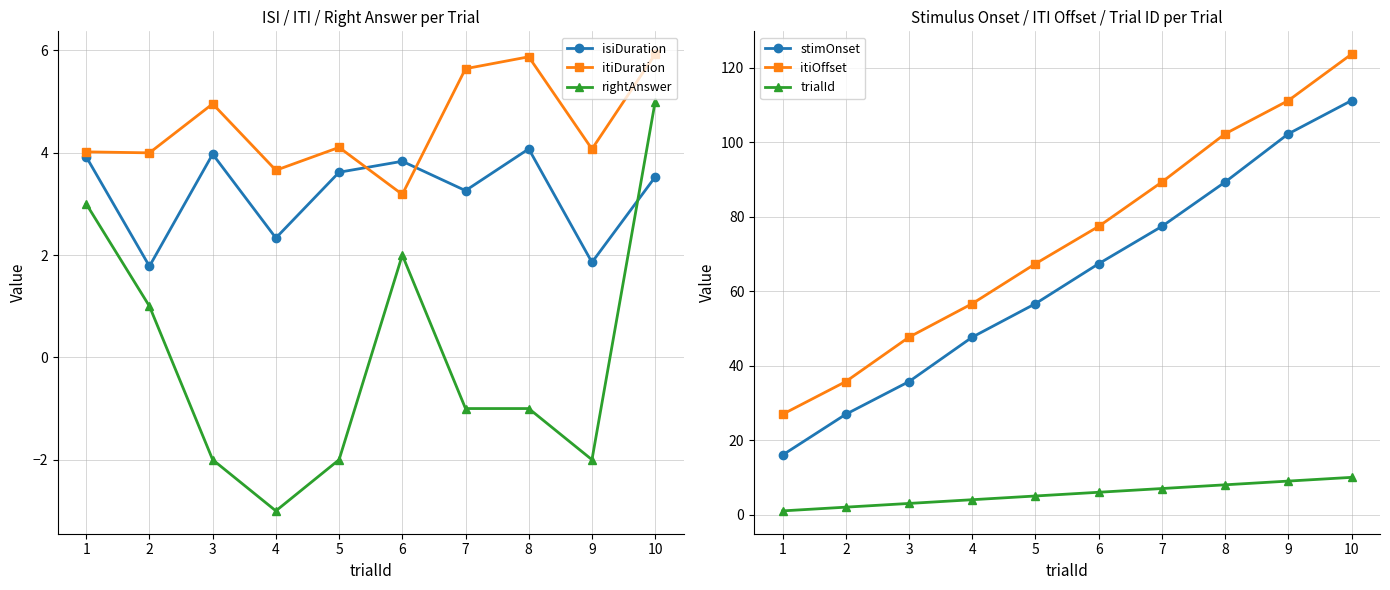

Which series has the largest total across all categories?

itiOffset